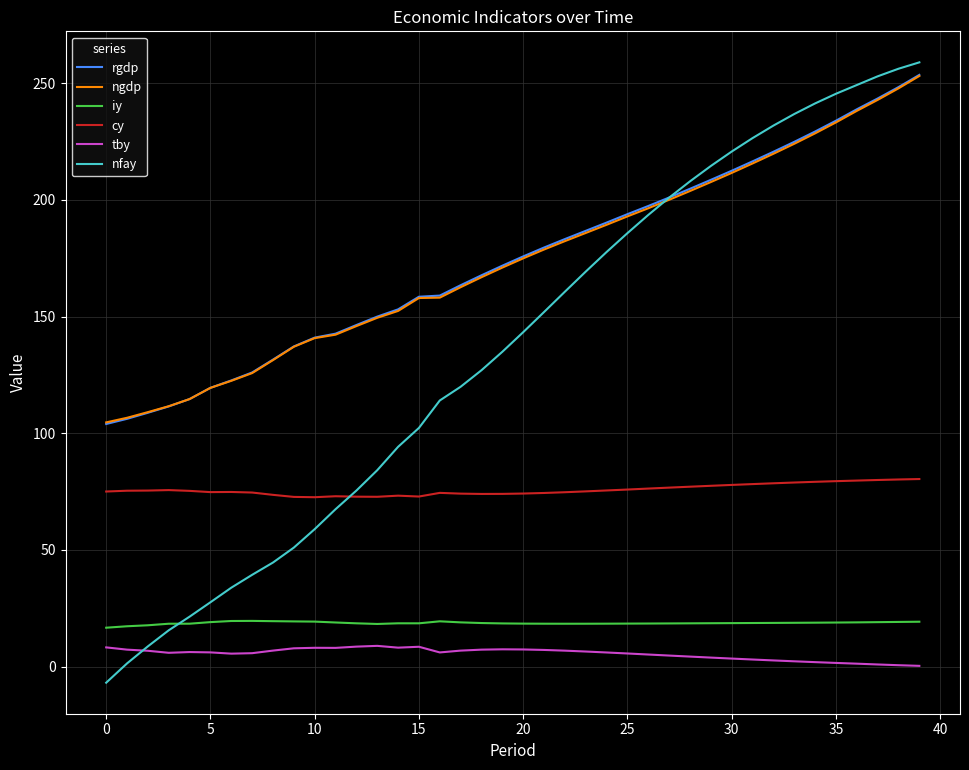

At how many categories does at least one series exceed 66?

40